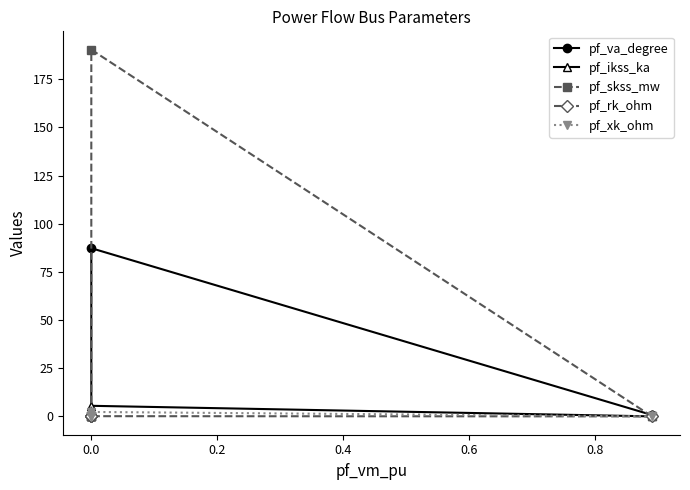

Reading left to right, what are all the values shown in this chart?

pf_va_degree: 0.7	87.3	0.0	0.0	0.0
pf_ikss_ka: 0.0	5.5	0.0	0.0	0.0
pf_skss_mw: 0.0	190.4	0.0	0.0	0.0
pf_rk_ohm: 0.0	0.1	0.0	0.0	0.0
pf_xk_ohm: 0.0	2.3	0.0	0.0	0.0